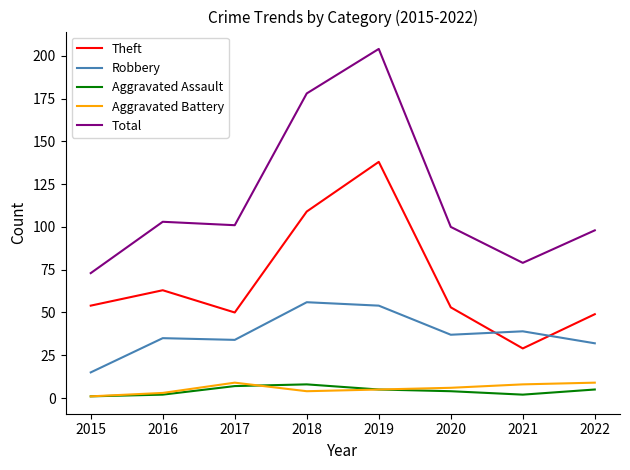

How many lines are shown in the chart?

5